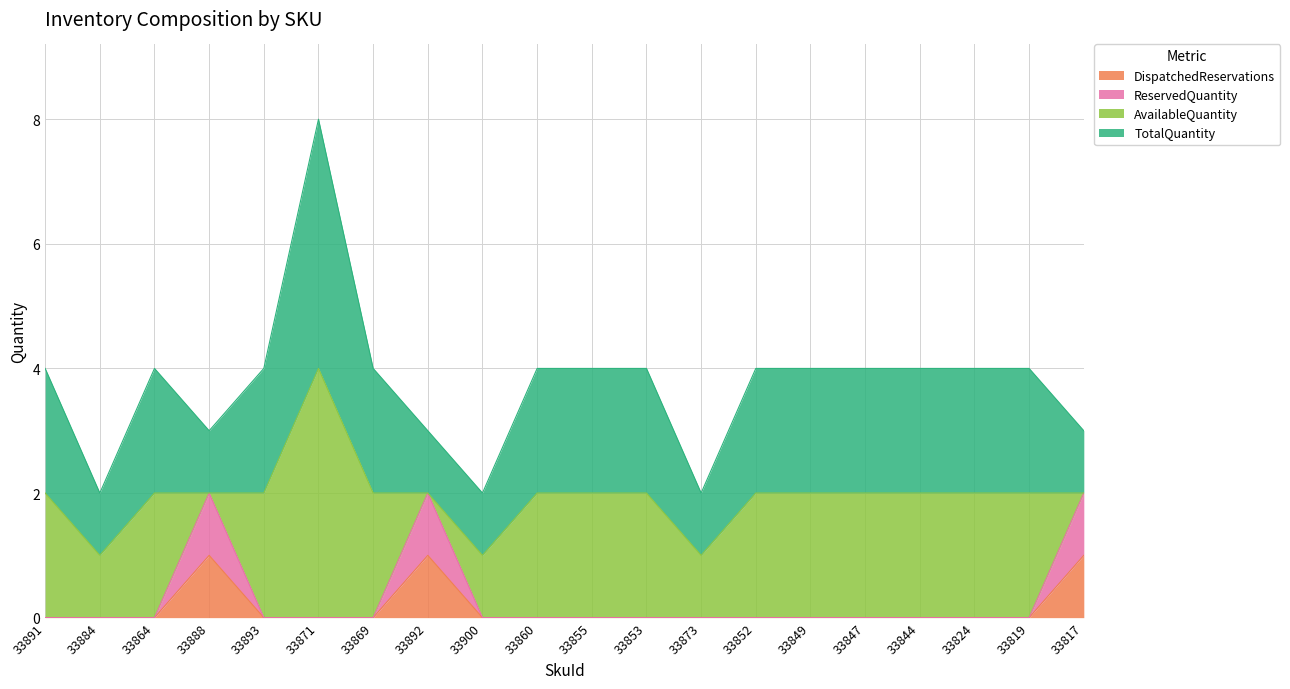

The DispatchedReservations series shows 0 at 33852. True or false?

True